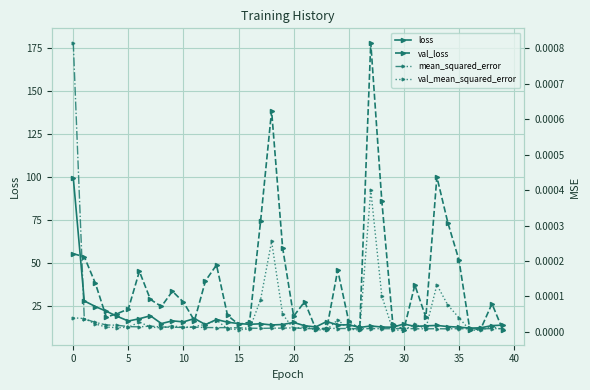

Which category has the lowest value across all series?

36